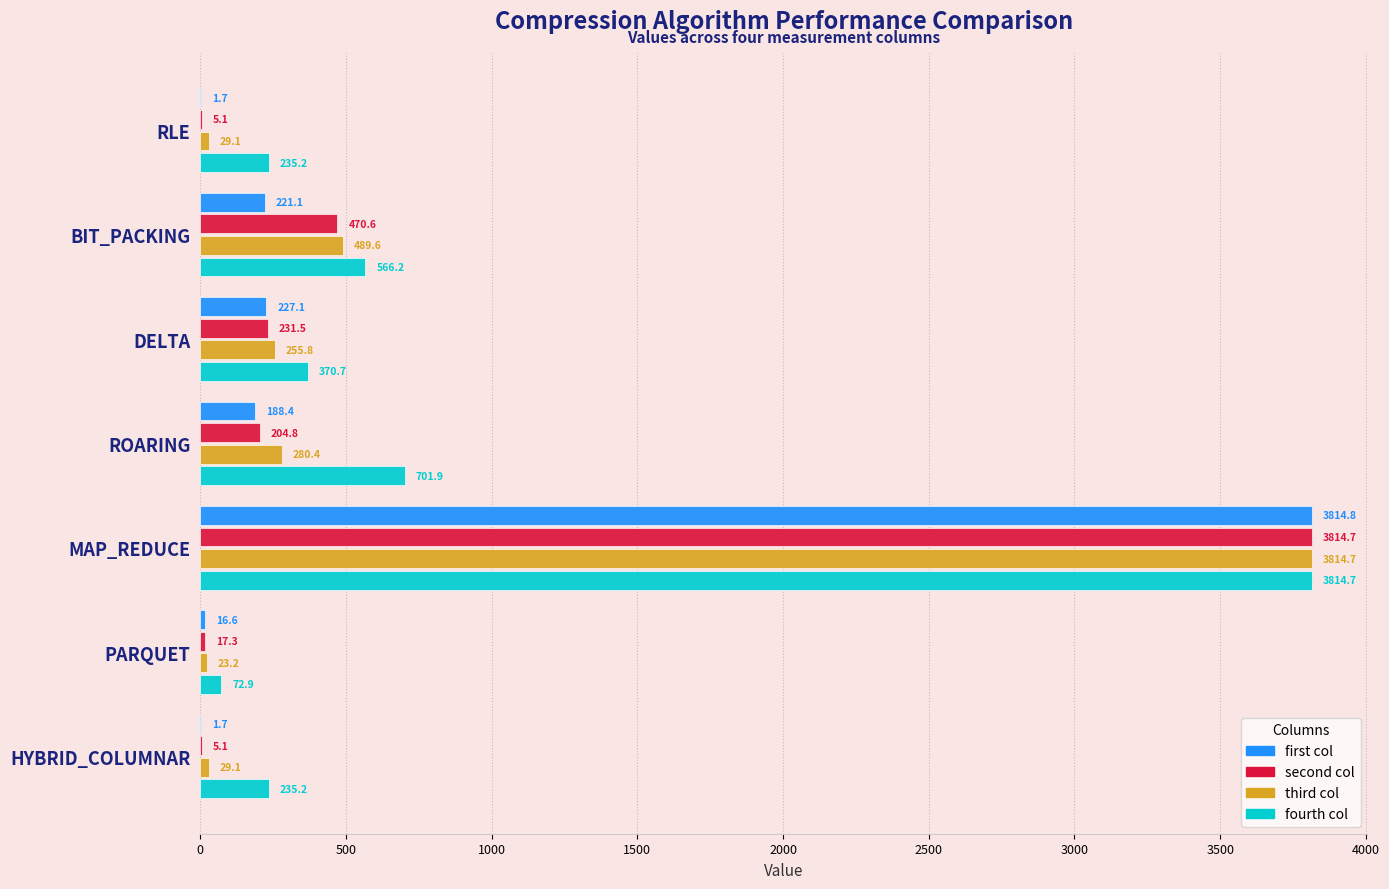

The value of fourth col at MAP_REDUCE is 5812.1. True or false?

False